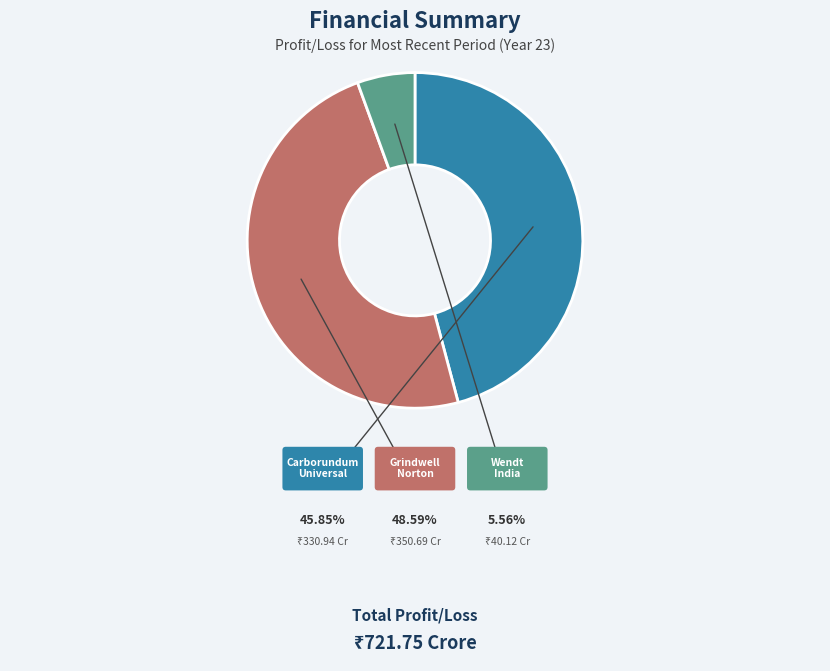

Is there a majority slice in this chart?

No